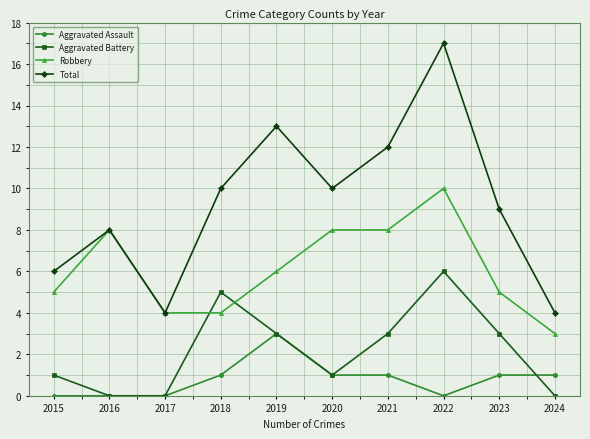

The Robbery series shows 6 at 2019. True or false?

True